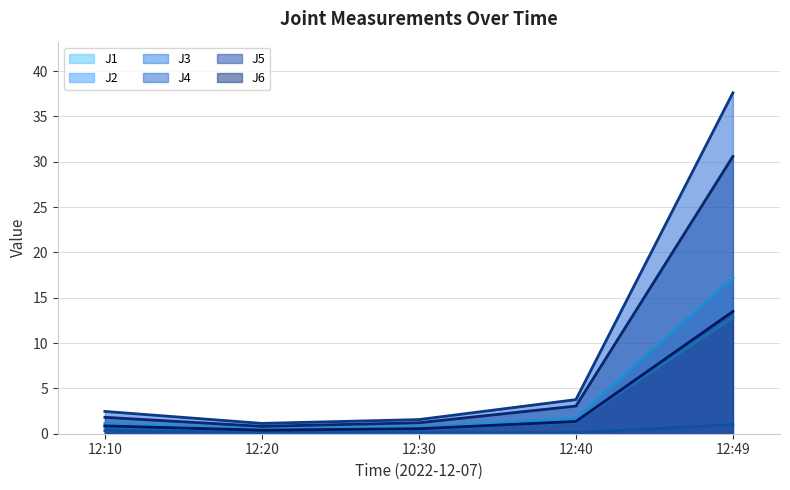

How many lines are shown in the chart?

6